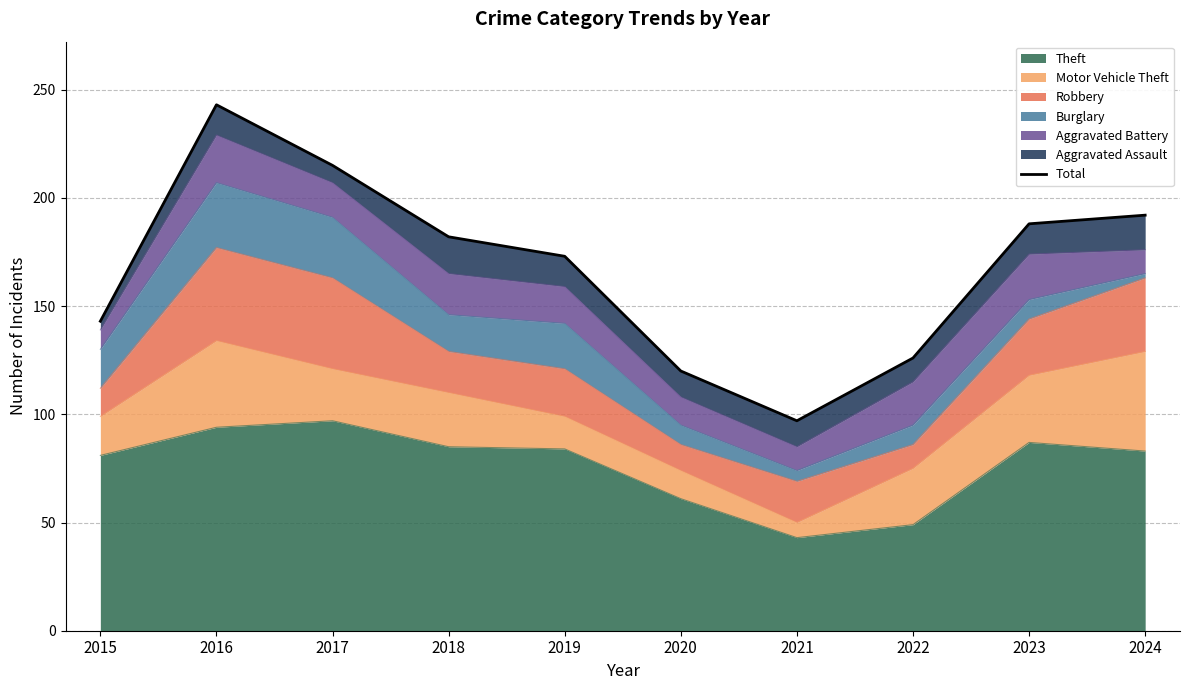

The value at 2019 is 72. True or false?

False